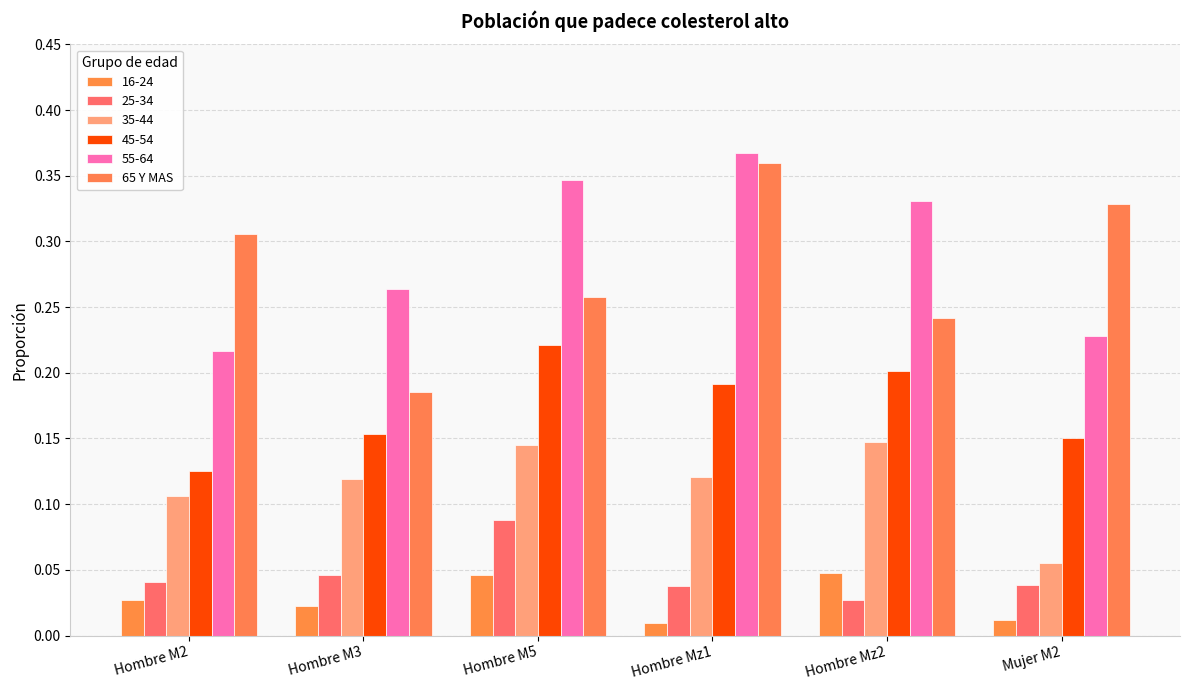

Which has a higher value, Hombre Mz2 or Hombre M5?

Hombre M5